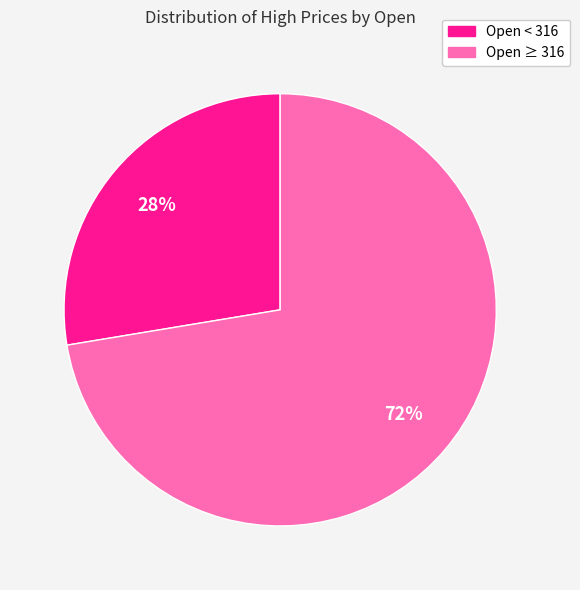

To the nearest percent, what is the average slice percentage?

50%